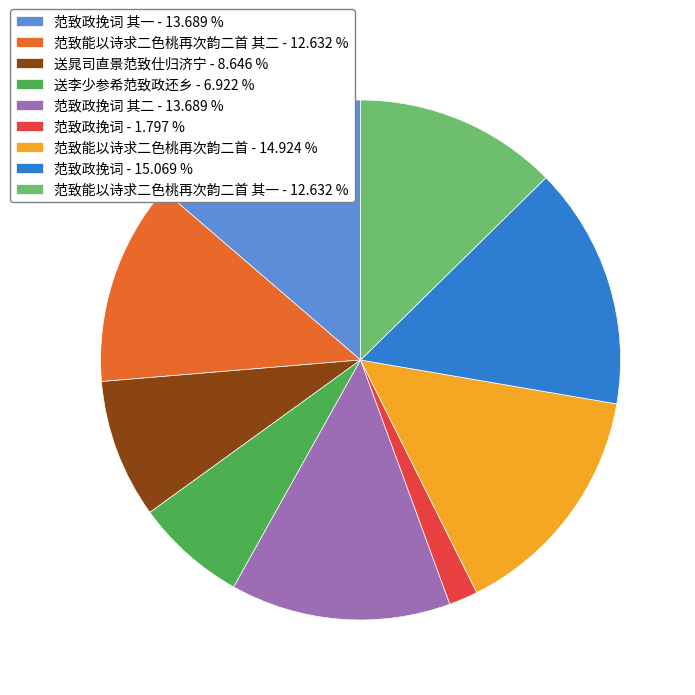

What is the ratio of the value at 送李少参希范致政还乡 - 6.922 % to the value at 范致政挽词 - 1.797 %?

3.9